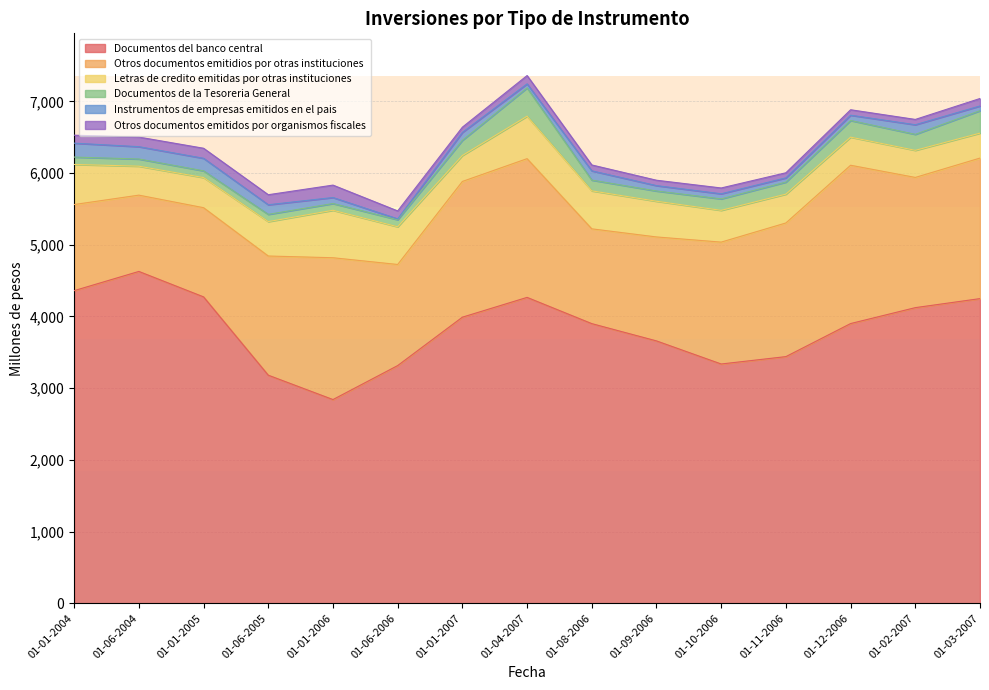

In Letras de credito emitidas por otras instituciones, how many points are higher than both neighbors (excluding endpoints)?

2